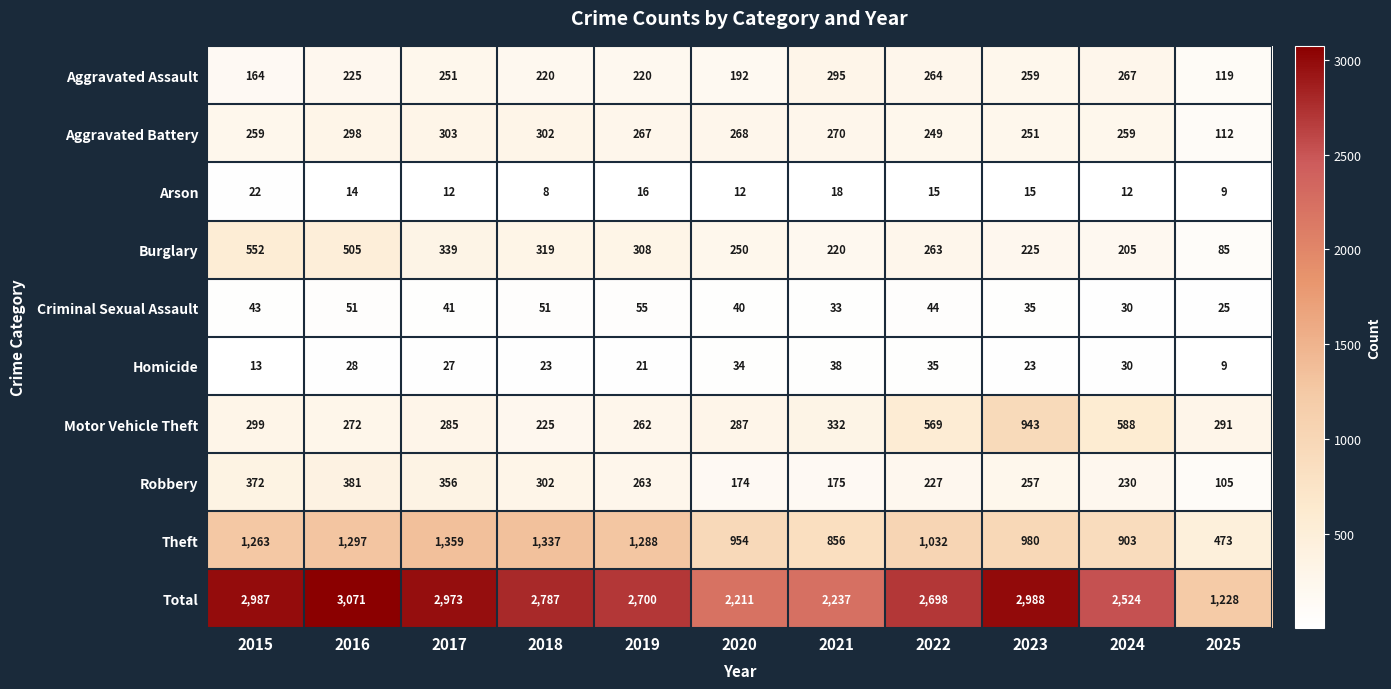

What is the sum of all Homicide values?

281